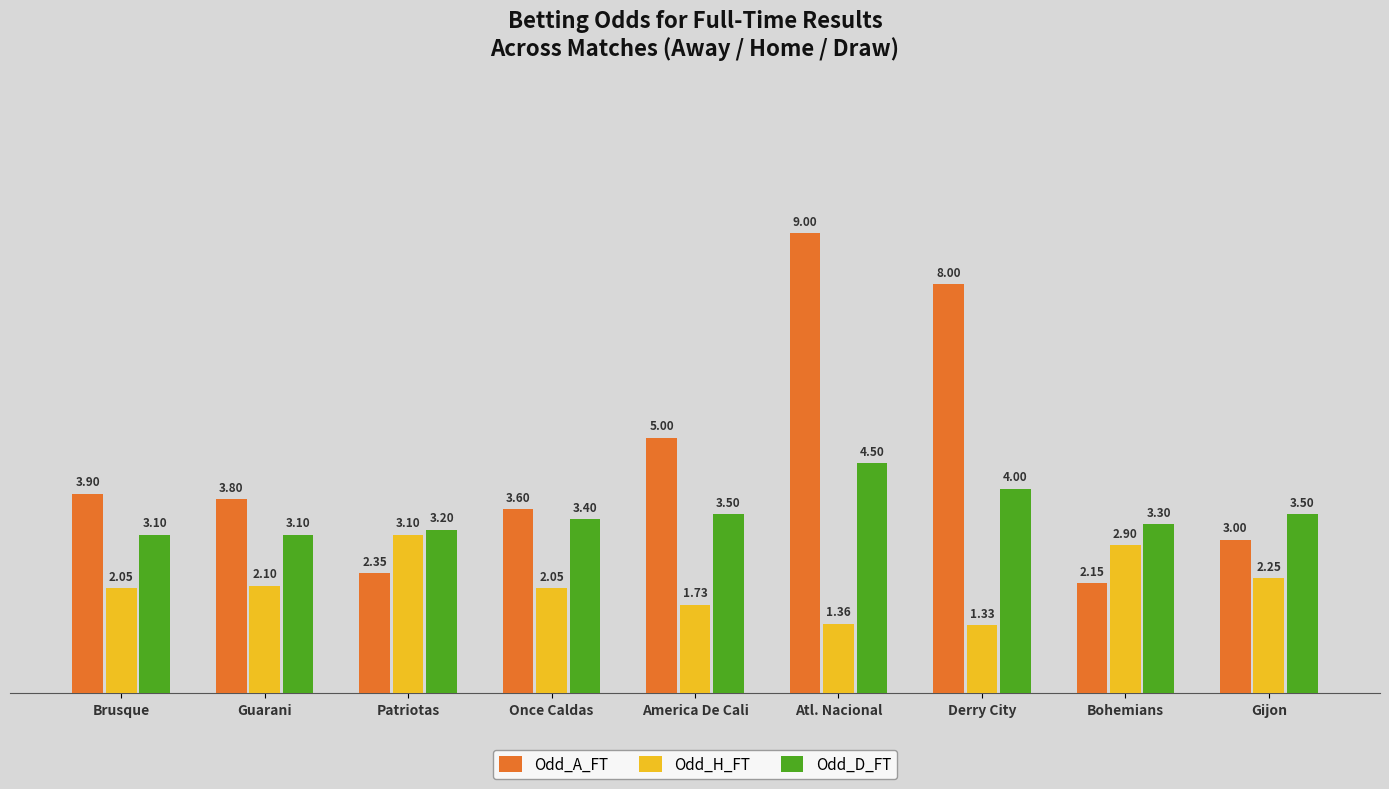

At which category does the chart reach its peak across all series?

Atl. Nacional